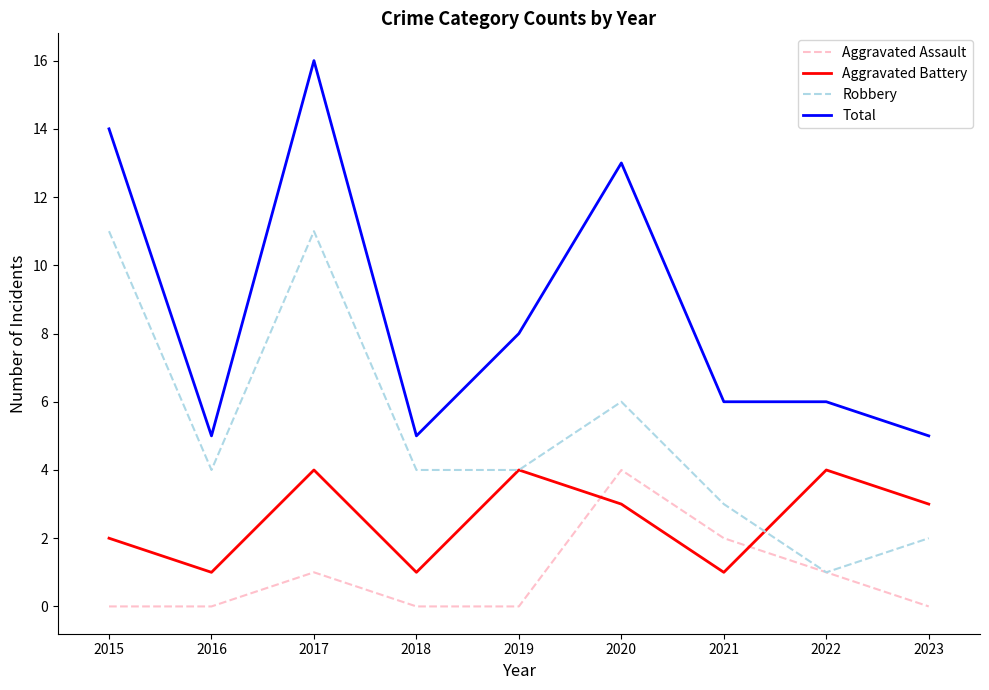

Reading left to right, transcribe all the data shown in this chart.

Aggravated Assault: 2015=0	2016=0	2017=1	2018=0	2019=0	2020=4	2021=2	2022=1	2023=0
Aggravated Battery: 2015=2	2016=1	2017=4	2018=1	2019=4	2020=3	2021=1	2022=4	2023=3
Robbery: 2015=11	2016=4	2017=11	2018=4	2019=4	2020=6	2021=3	2022=1	2023=2
Total: 2015=14	2016=5	2017=16	2018=5	2019=8	2020=13	2021=6	2022=6	2023=5